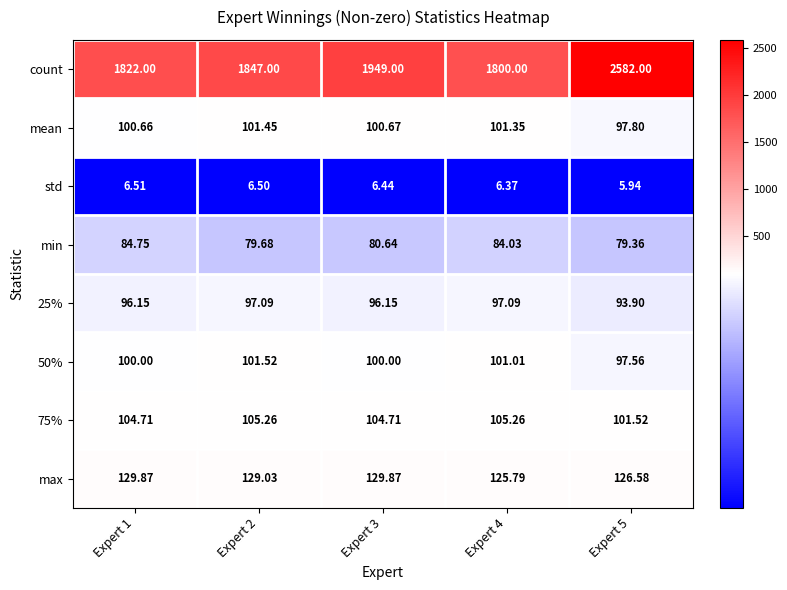

Between Expert 2 and Expert 3, which series saw the biggest shift?

count